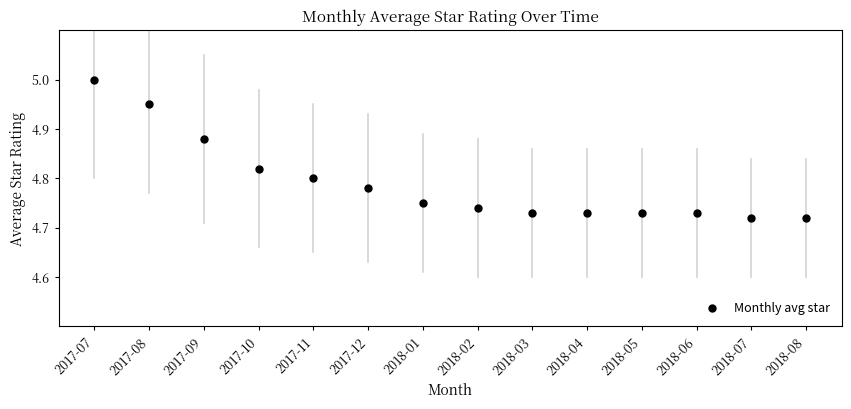

Does the chart have visible grid lines?

No